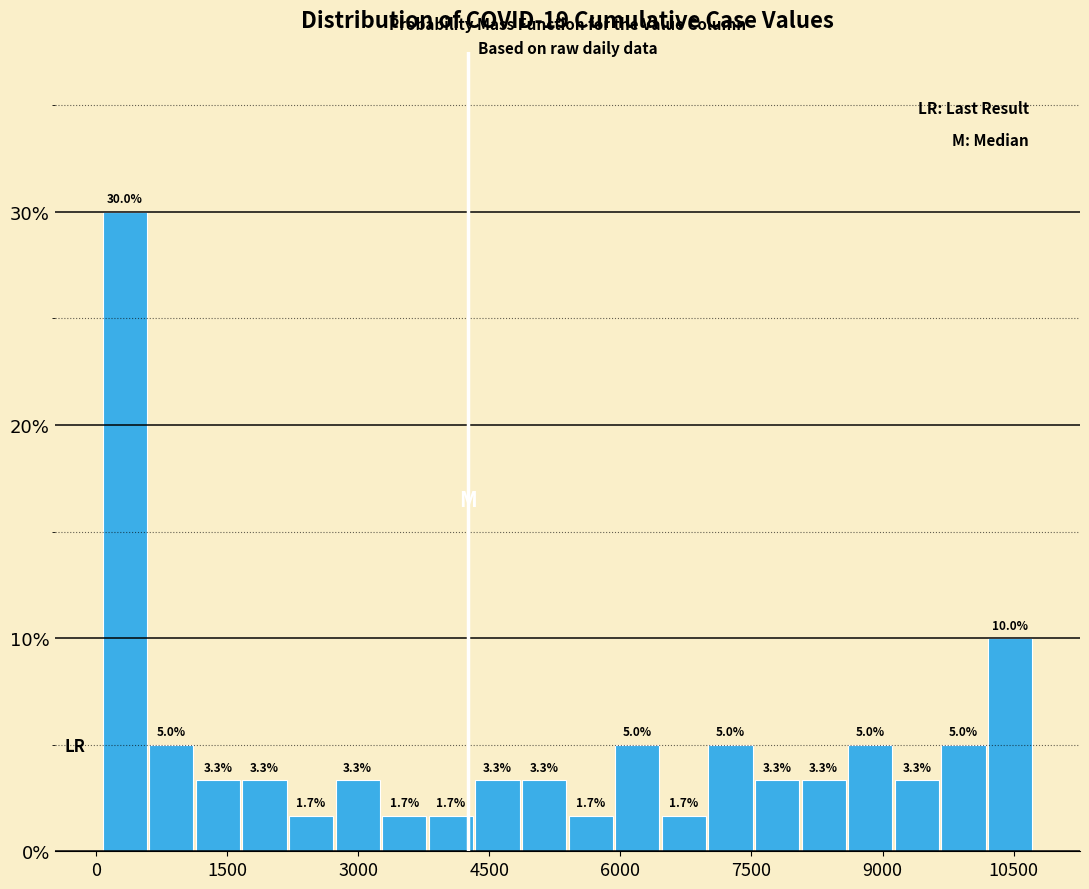

Around what value on the x-axis is the tallest bar? Give the approximate position of its centre, as read against the axis.

400